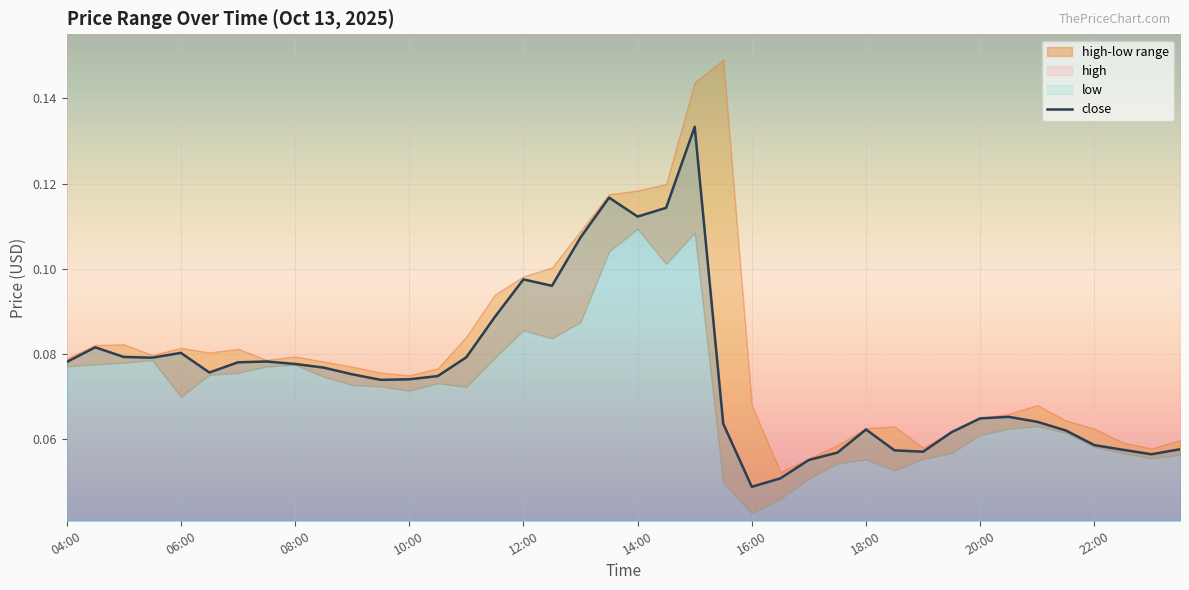

Count the values in the range 0 to 1.

40